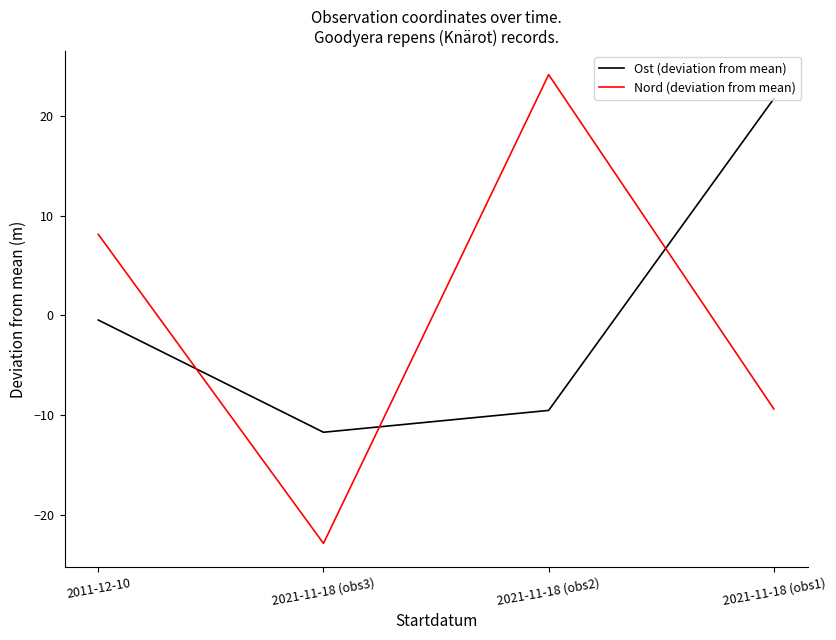

What are all the series names shown in the legend?

Ost (deviation from mean), Nord (deviation from mean)